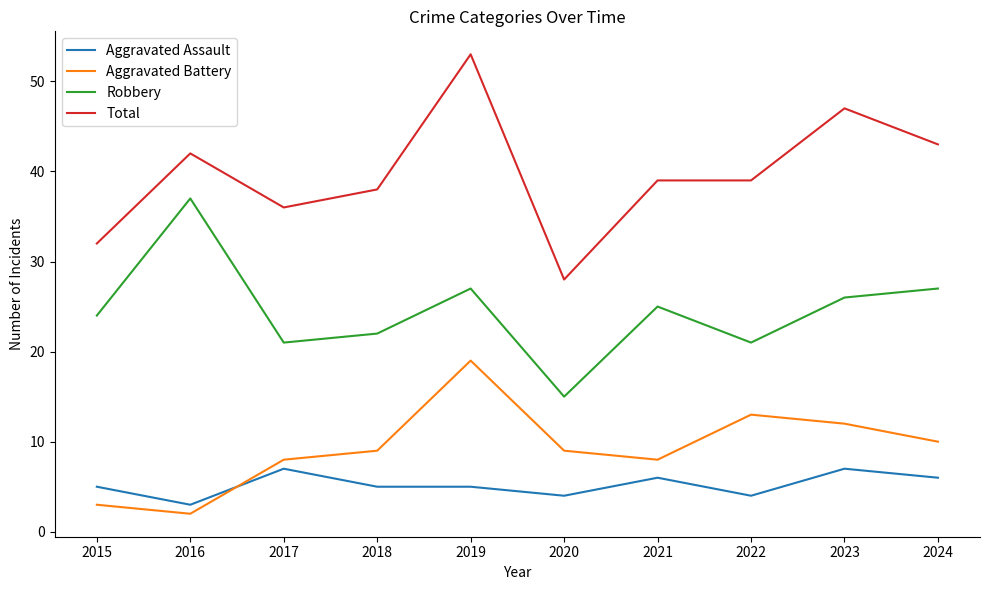

Reading left to right, transcribe all the data shown in this chart.

Aggravated Assault: 5	3	7	5	5	4	6	4	7	6
Aggravated Battery: 3	2	8	9	19	9	8	13	12	10
Robbery: 24	37	21	22	27	15	25	21	26	27
Total: 32	42	36	38	53	28	39	39	47	43